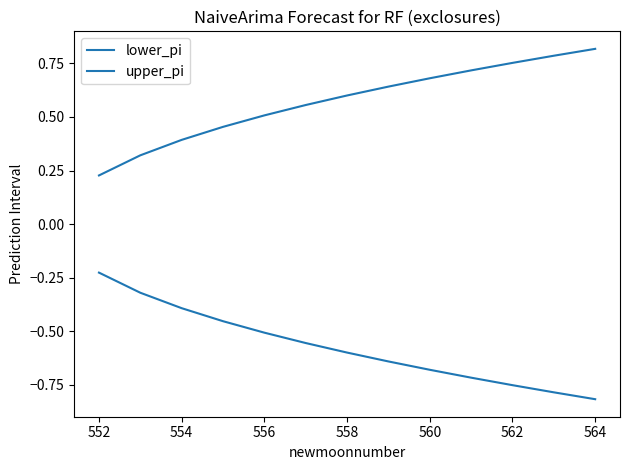

Is this an area chart (filled region under the line)?

No